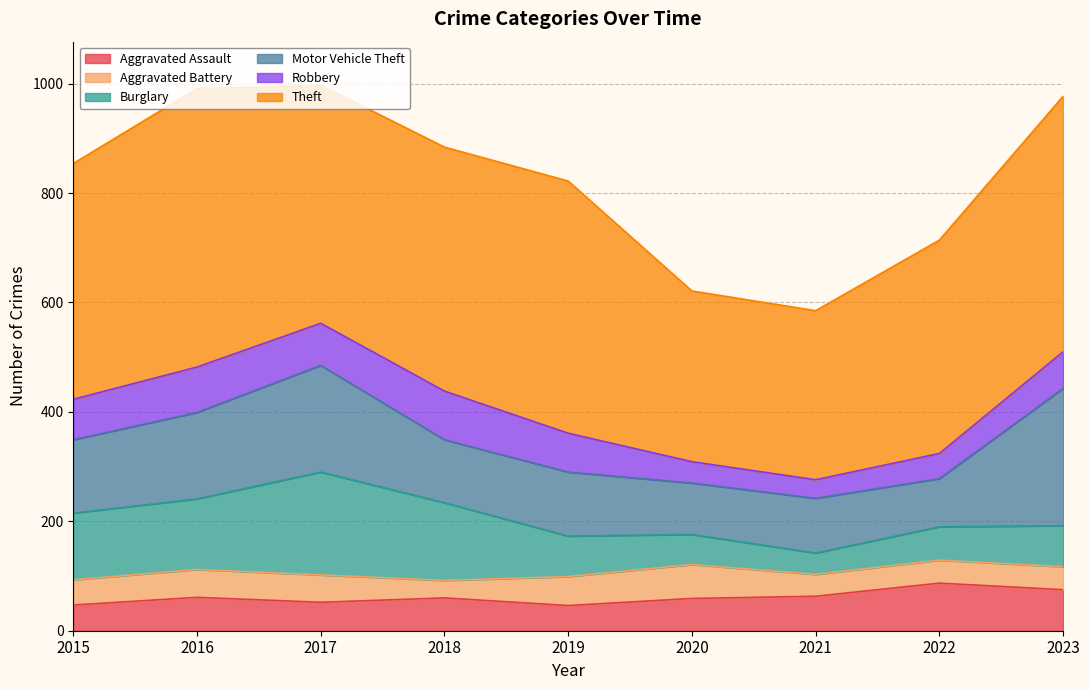

What is the value of the Robbery point at the 3rd from the left?

77